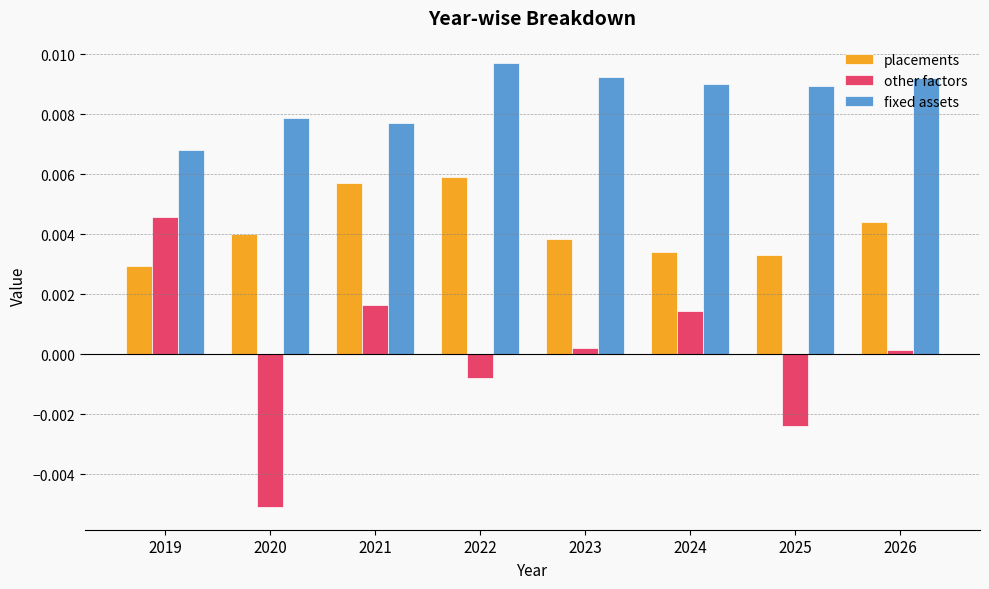

Which series has the largest range (max minus min)?

other factors